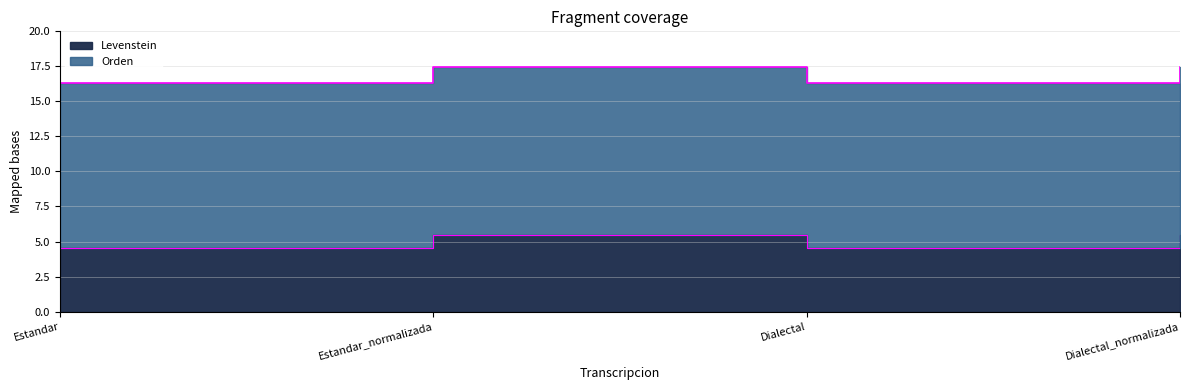

True or false: Orden and Levenstein intersect in this chart.

False